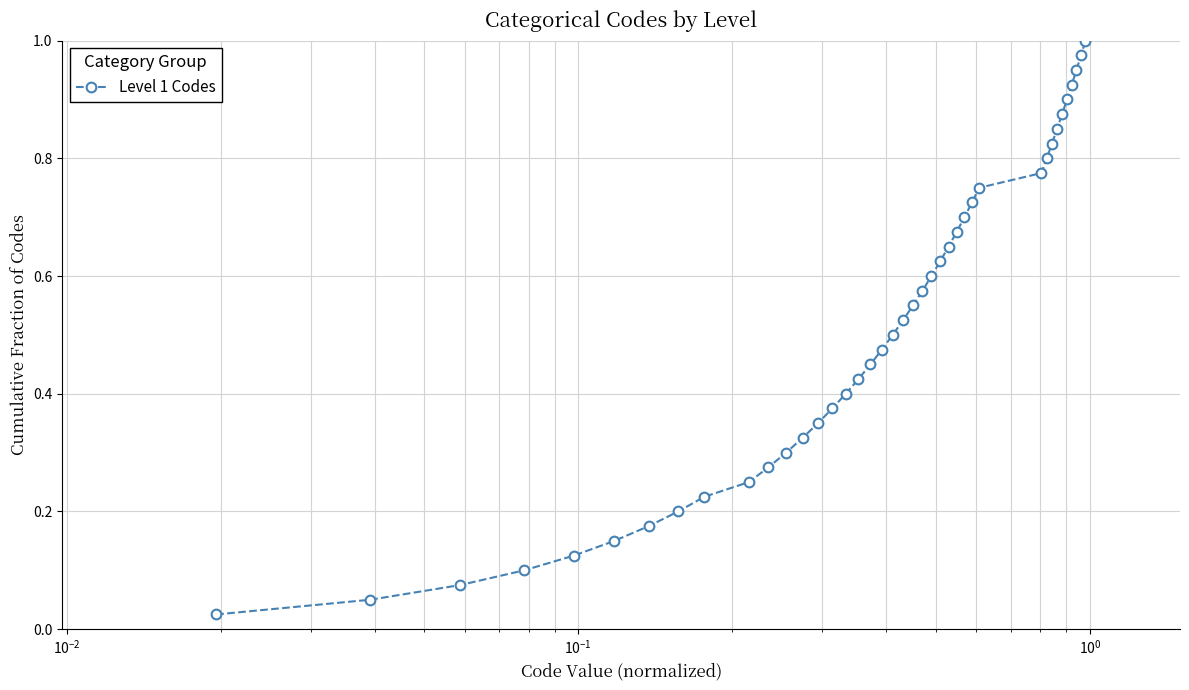

True or false: the data has more than 0 interior local peaks.

False